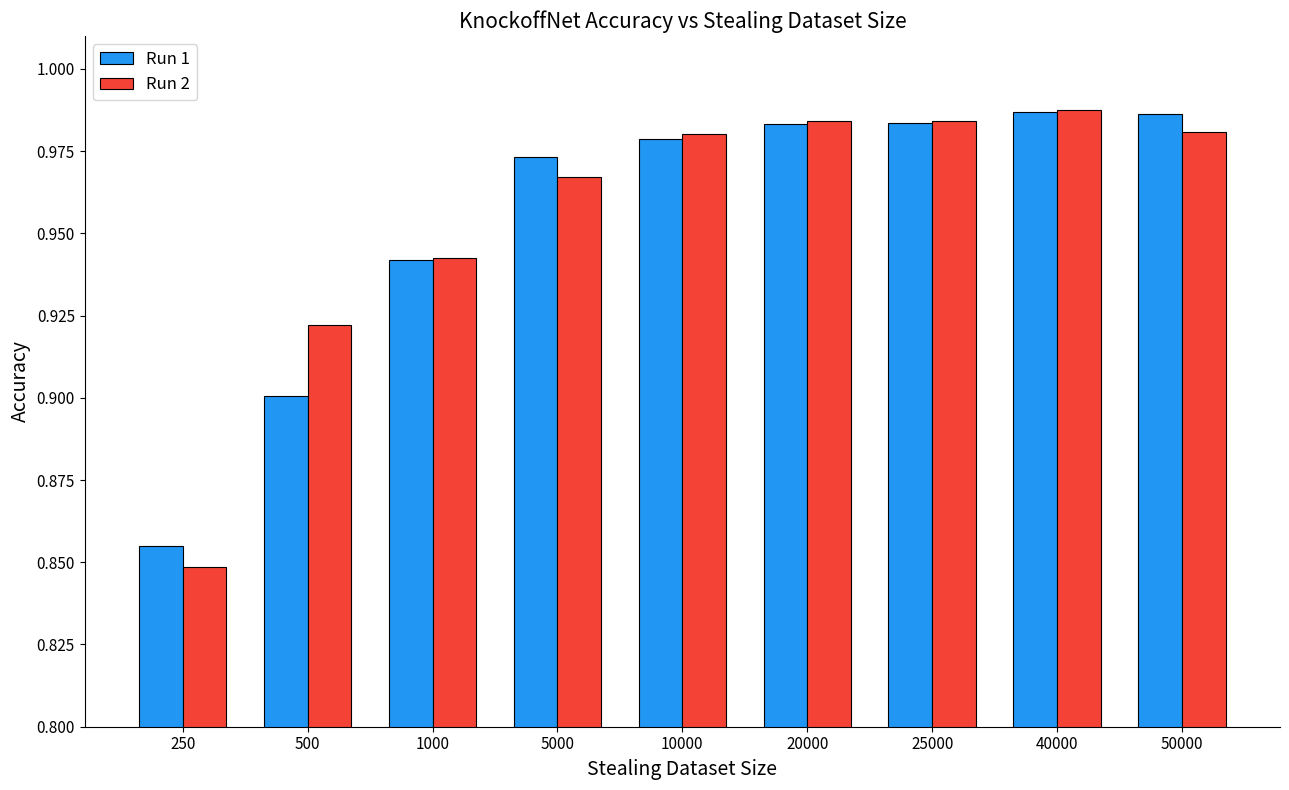

True or false: Run 1 has a value of 1.6 at 5000.

False